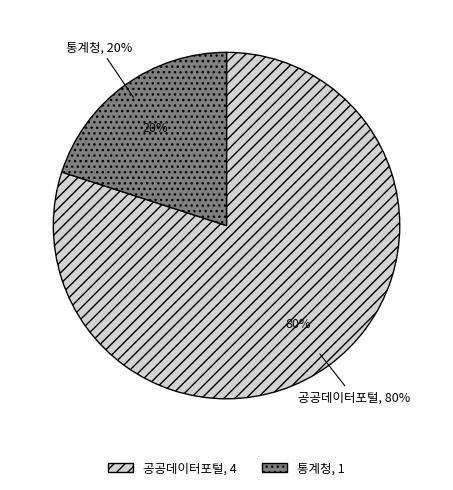

Which has a higher value, 공공데이터포털 or 통계청?

공공데이터포털